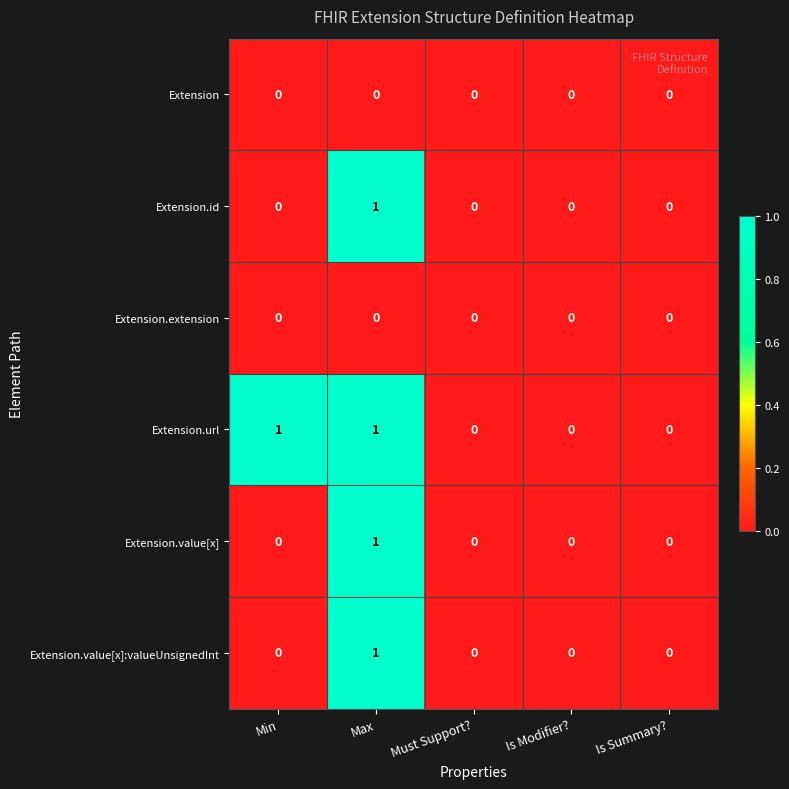

Reading left to right, what are all the values shown in this chart?

Extension: Min=0	Max=0	Must Support?=0	Is Modifier?=0	Is Summary?=0
Extension.id: Min=0	Max=1	Must Support?=0	Is Modifier?=0	Is Summary?=0
Extension.extension: Min=0	Max=0	Must Support?=0	Is Modifier?=0	Is Summary?=0
Extension.url: Min=1	Max=1	Must Support?=0	Is Modifier?=0	Is Summary?=0
Extension.value[x]: Min=0	Max=1	Must Support?=0	Is Modifier?=0	Is Summary?=0
Extension.value[x]:valueUnsignedInt: Min=0	Max=1	Must Support?=0	Is Modifier?=0	Is Summary?=0